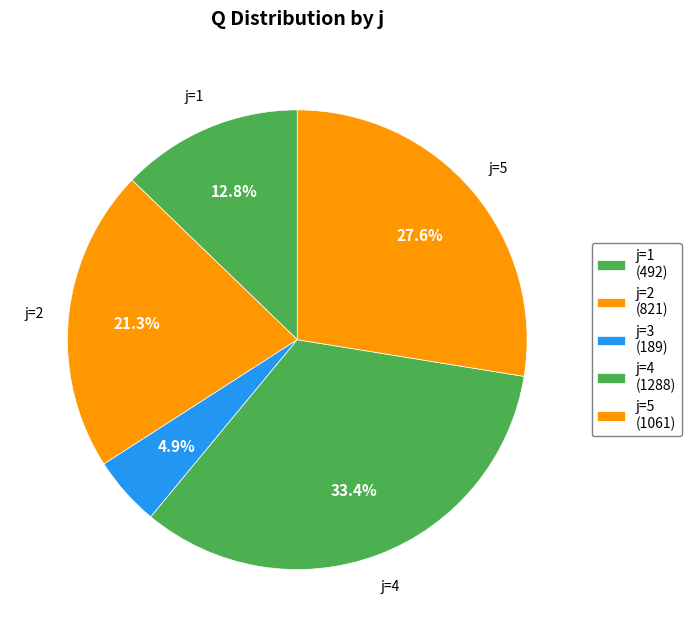

What is the largest slice in the pie chart?

4